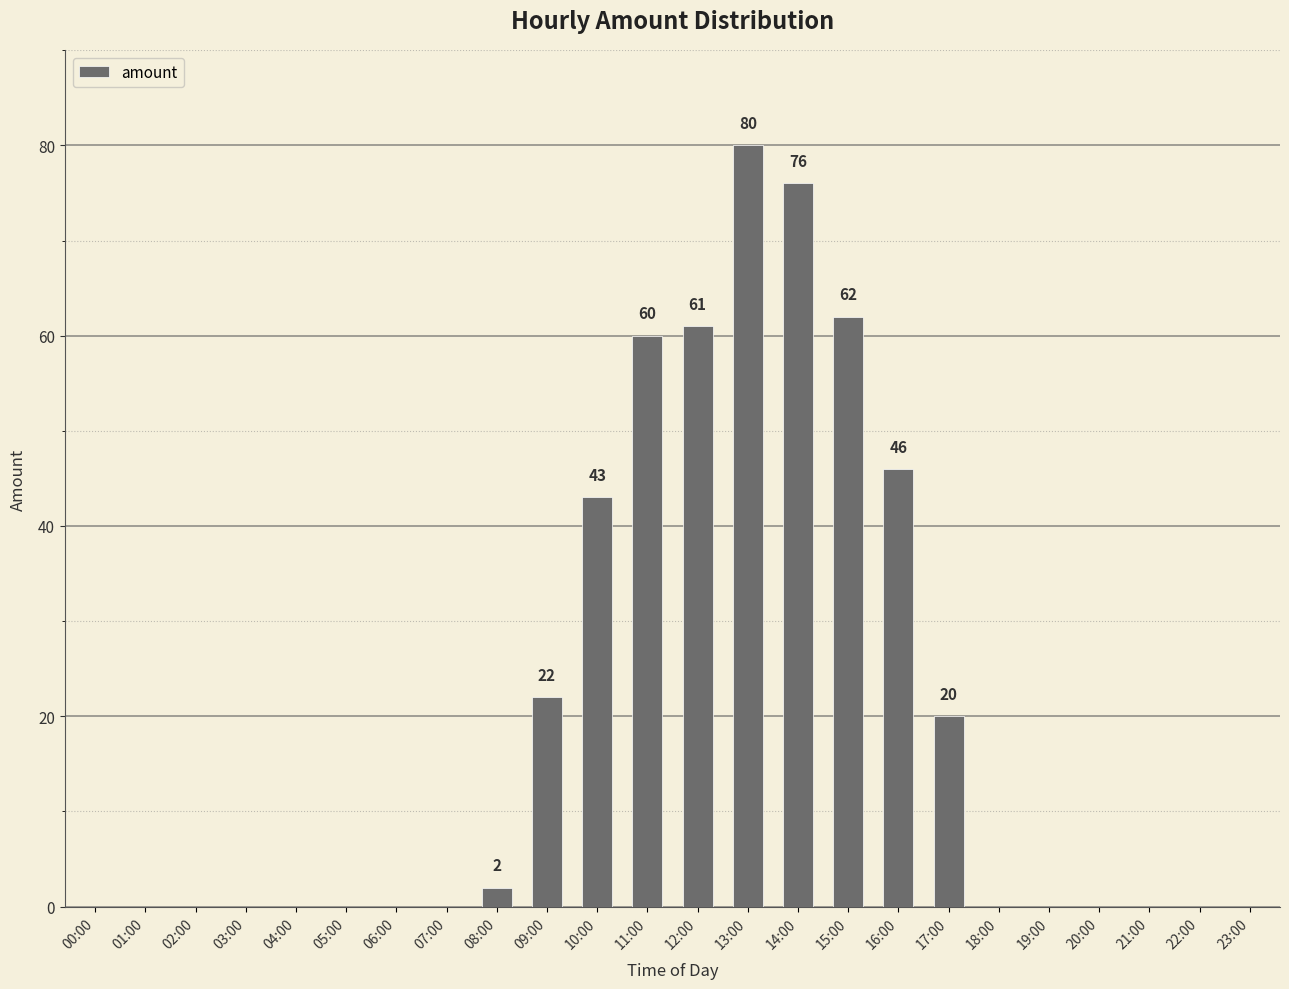

Is it true that the value at 06:00 is -43?

False